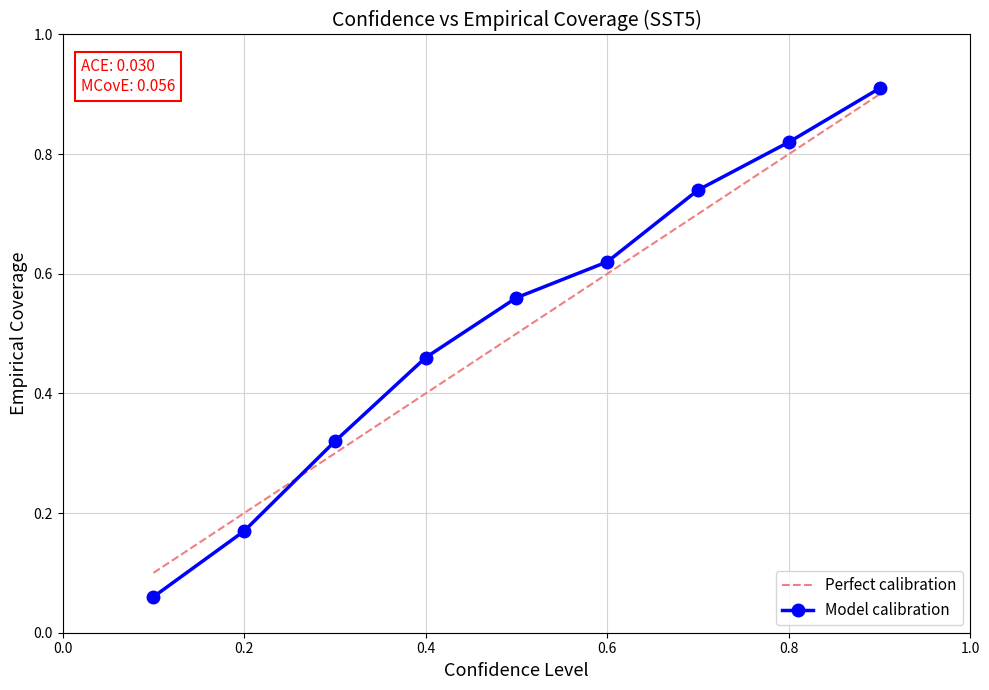

Which series has the widest spread of values?

Model calibration